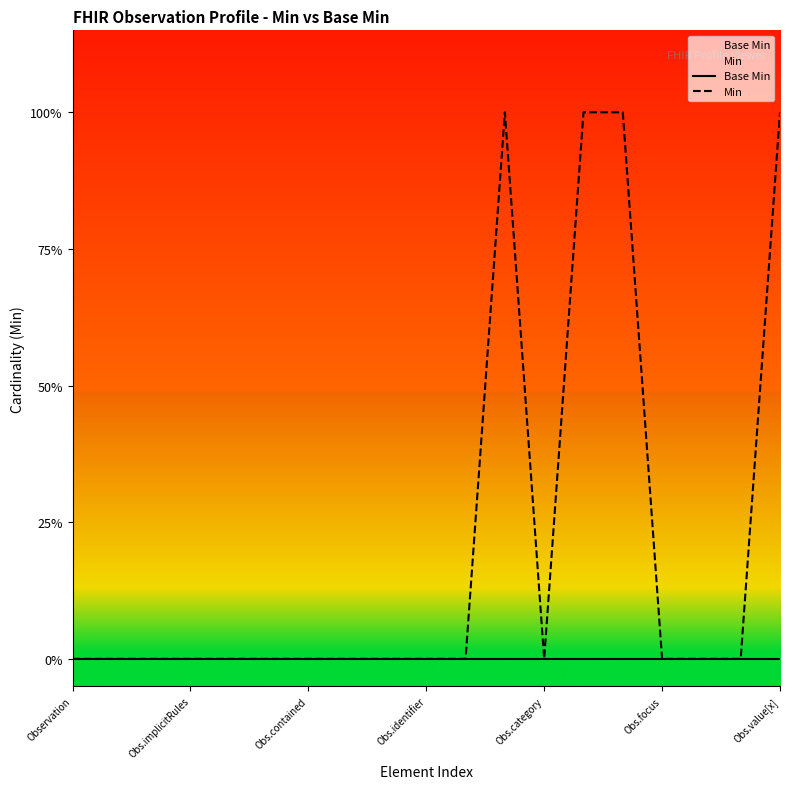

Reading left to right, transcribe all the data shown in this chart.

Base Min: 0	0	0	0	0	0	0	0	0	0	0	0	0	0	0	0	0	0	0
Min: 0	0	0	0	0	0	0	0	0	0	0	1	0	1	1	0	0	0	1